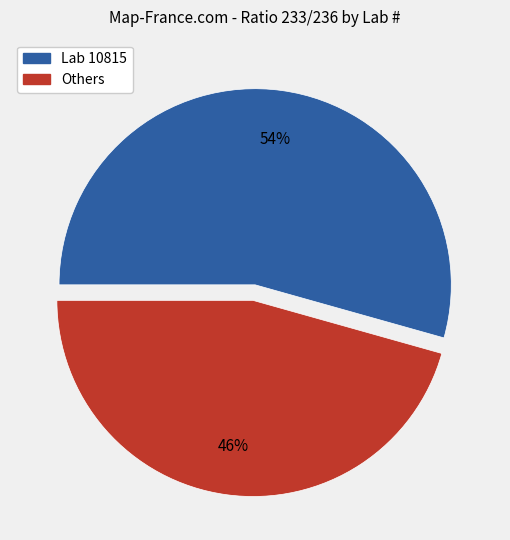

Does any single category account for the majority?

Yes